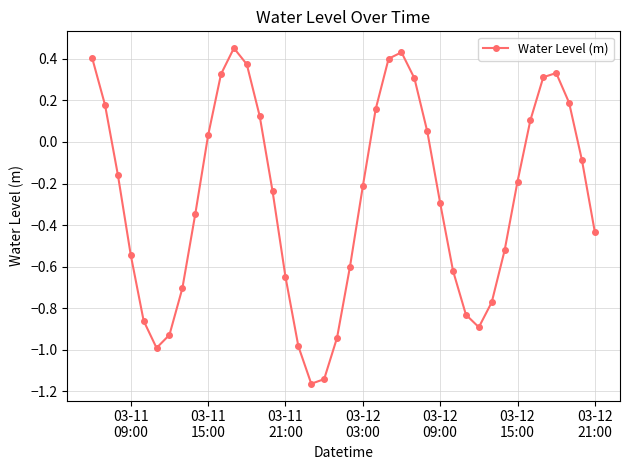

How many points are lower than both their immediate neighbors (excluding endpoints)?

3